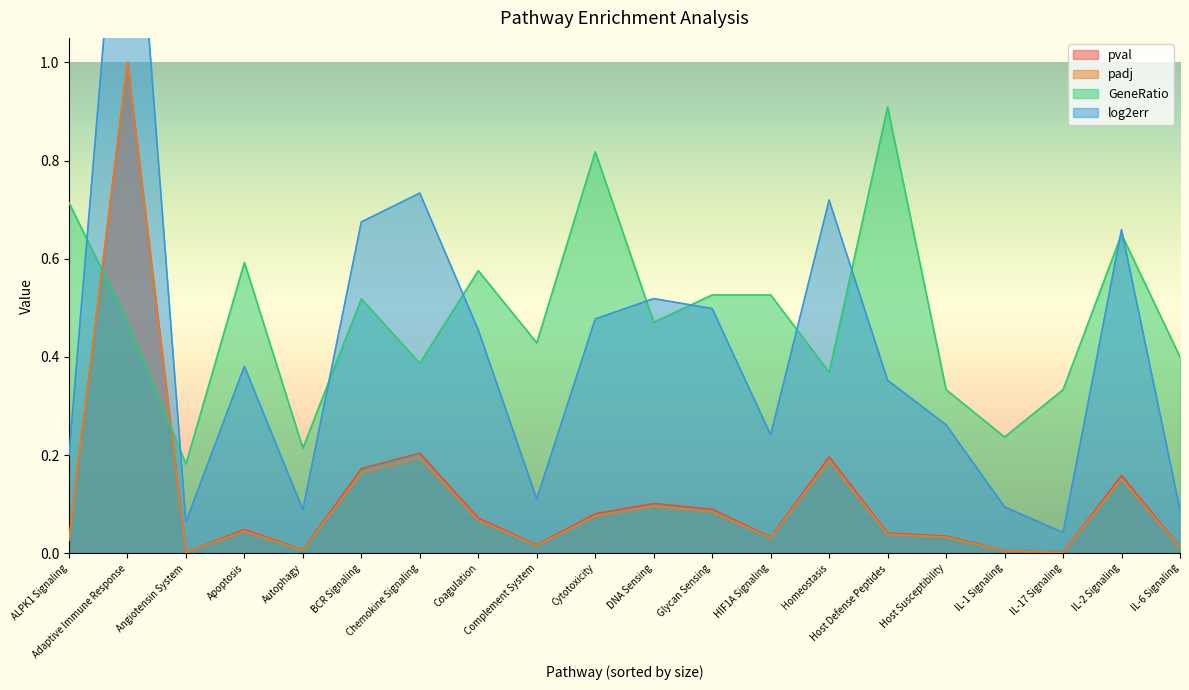

Which has a higher value, IL-2 Signaling or Angiotensin System?

IL-2 Signaling